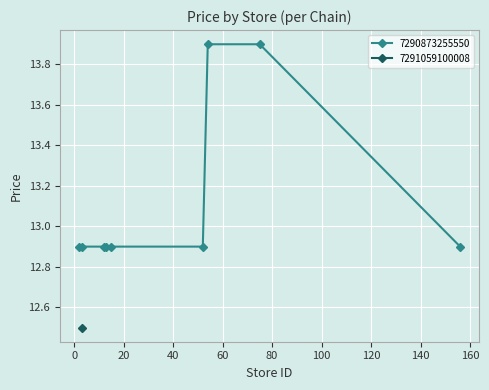

What is the lowest value of the 7290873255550 series?

12.9